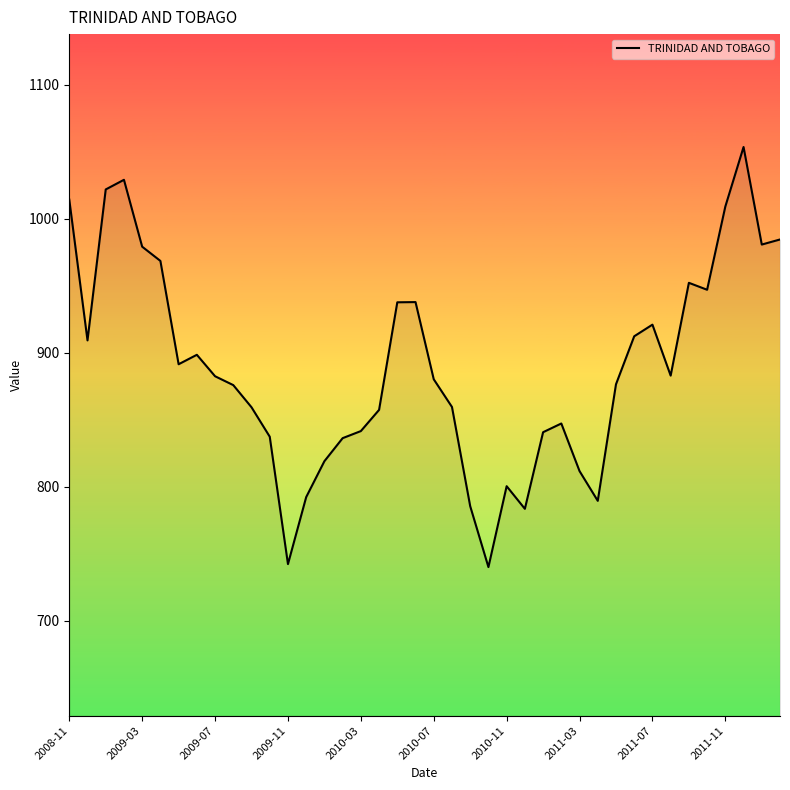

What is the difference between the maximum and minimum values?

313.6